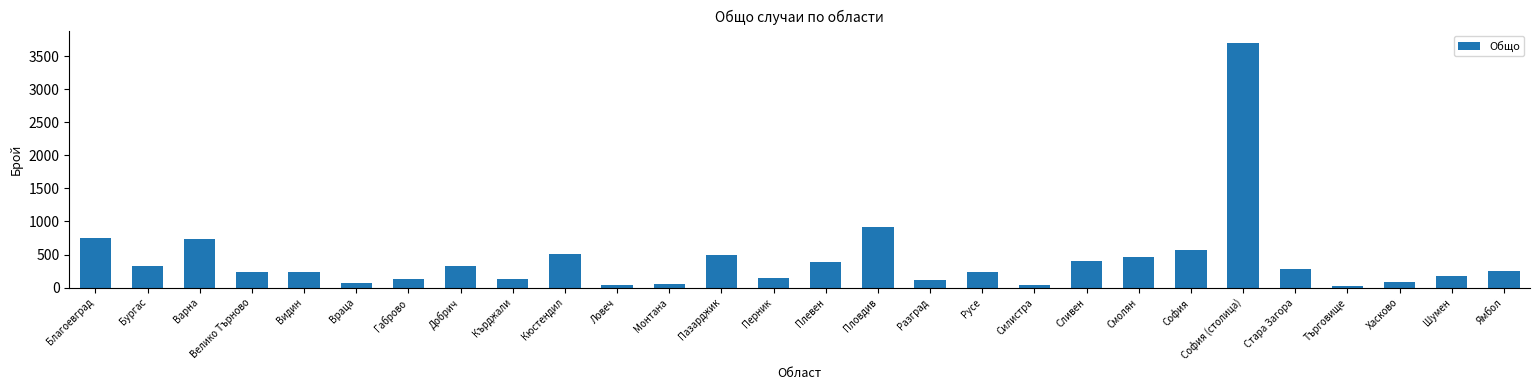

What is the label of the 19th bar from the left?

Силистра